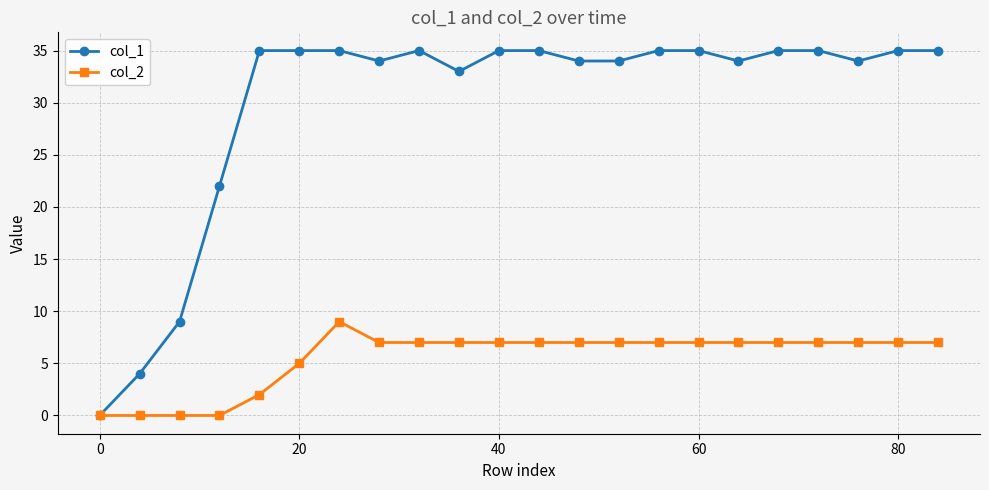

Does the chart have visible grid lines?

Yes